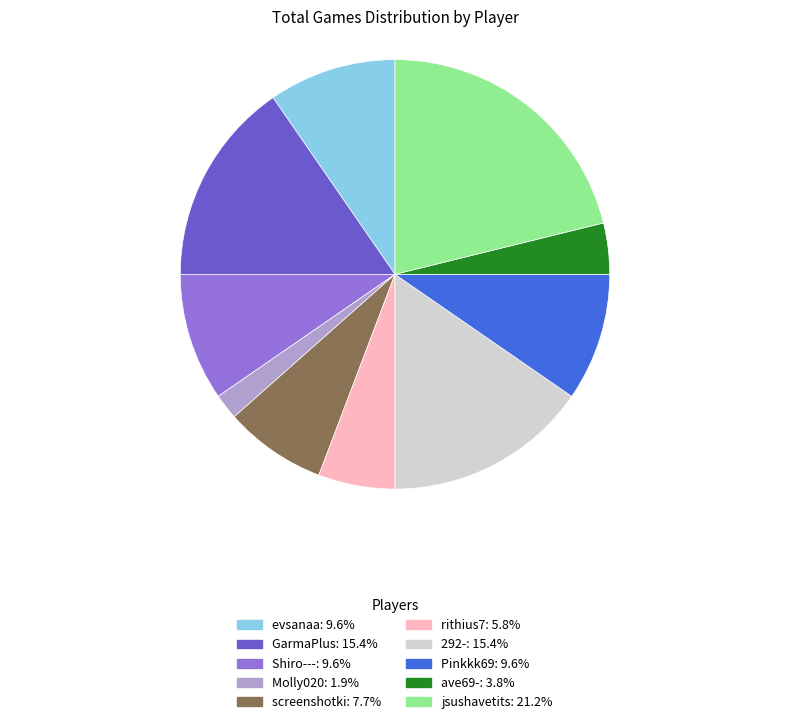

Does Molly020 represent more than half of the total?

No